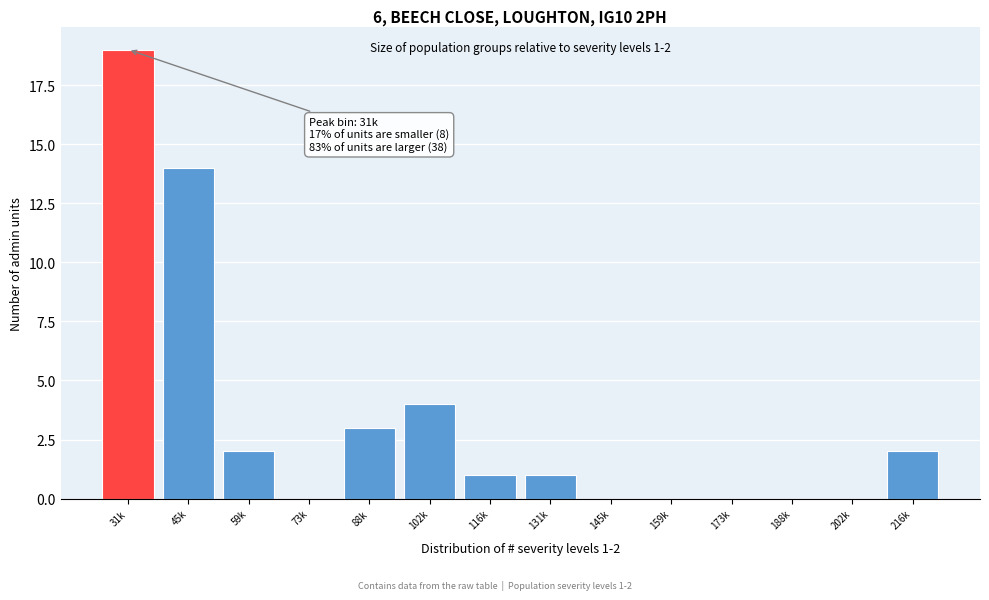

Reading left to right, extract all data points from this chart.

31k=19	45k=14	59k=2	73k=0	88k=3	102k=4	116k=1	131k=1	145k=0	159k=0	173k=0	188k=0	202k=0	216k=2